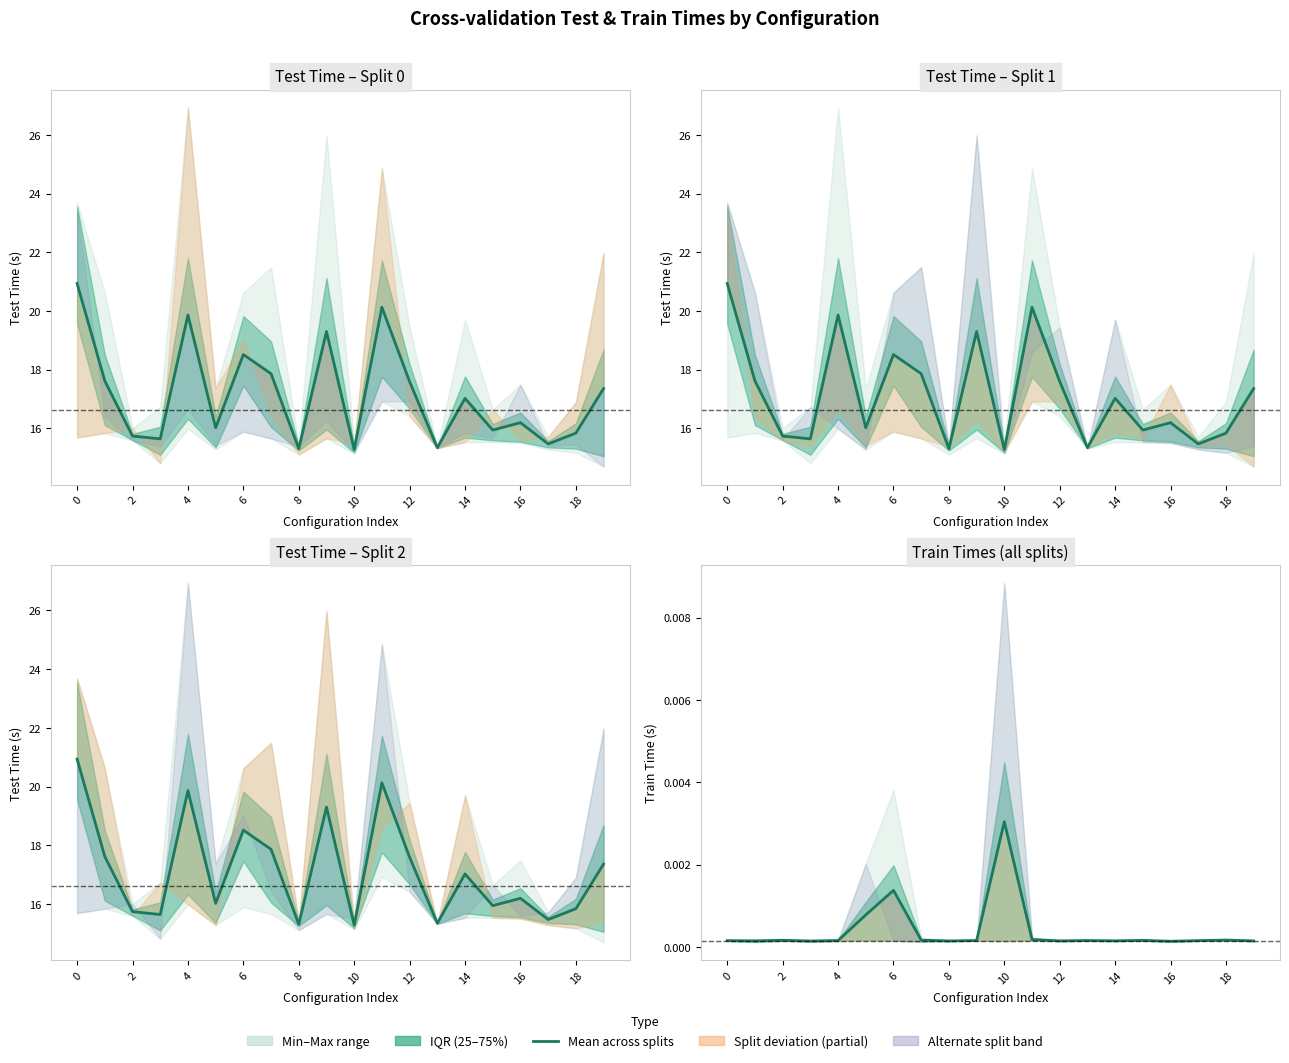

Is it true that the value at 6 is 0.0?

False